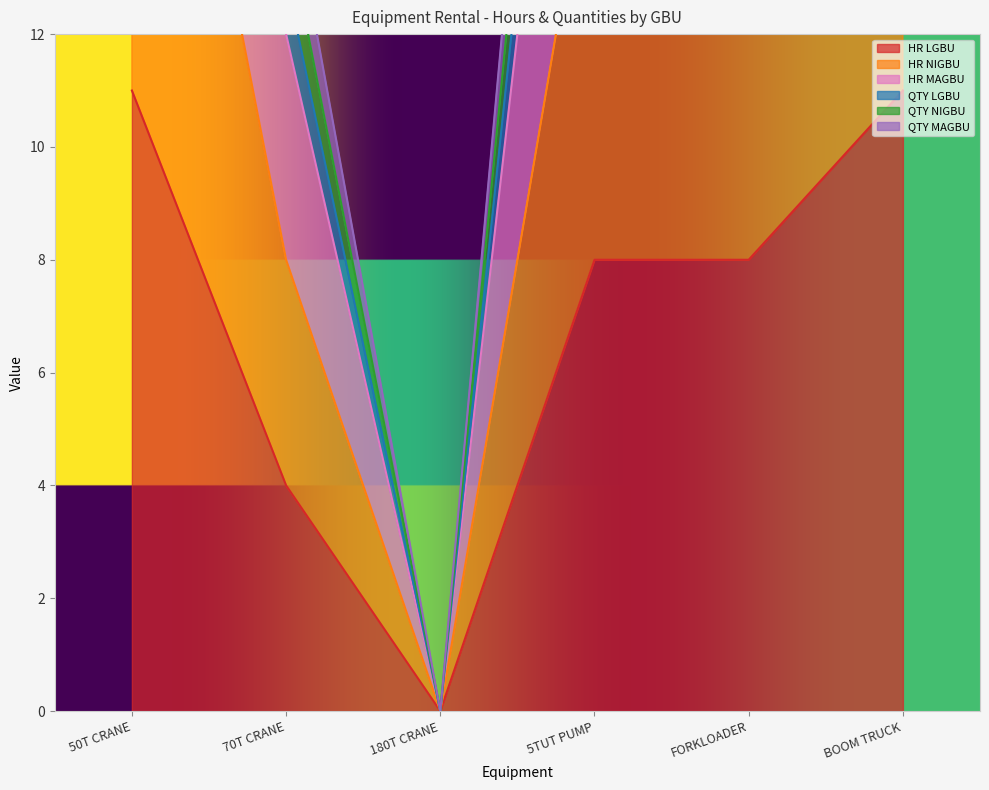

Which series has the largest total across all categories?

HR MAGBU